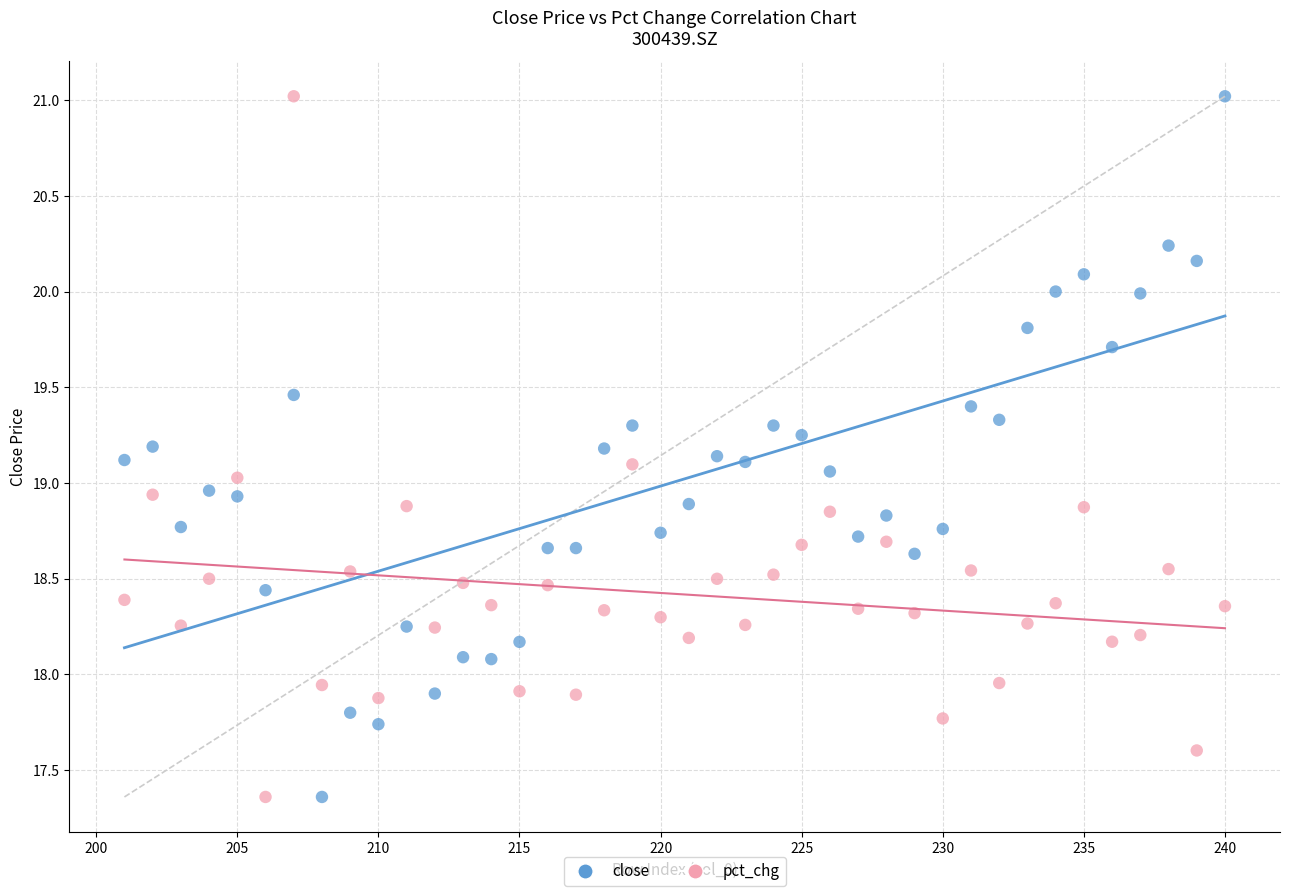

Across all data points, what is the range of X values (max minus min)?

39.0